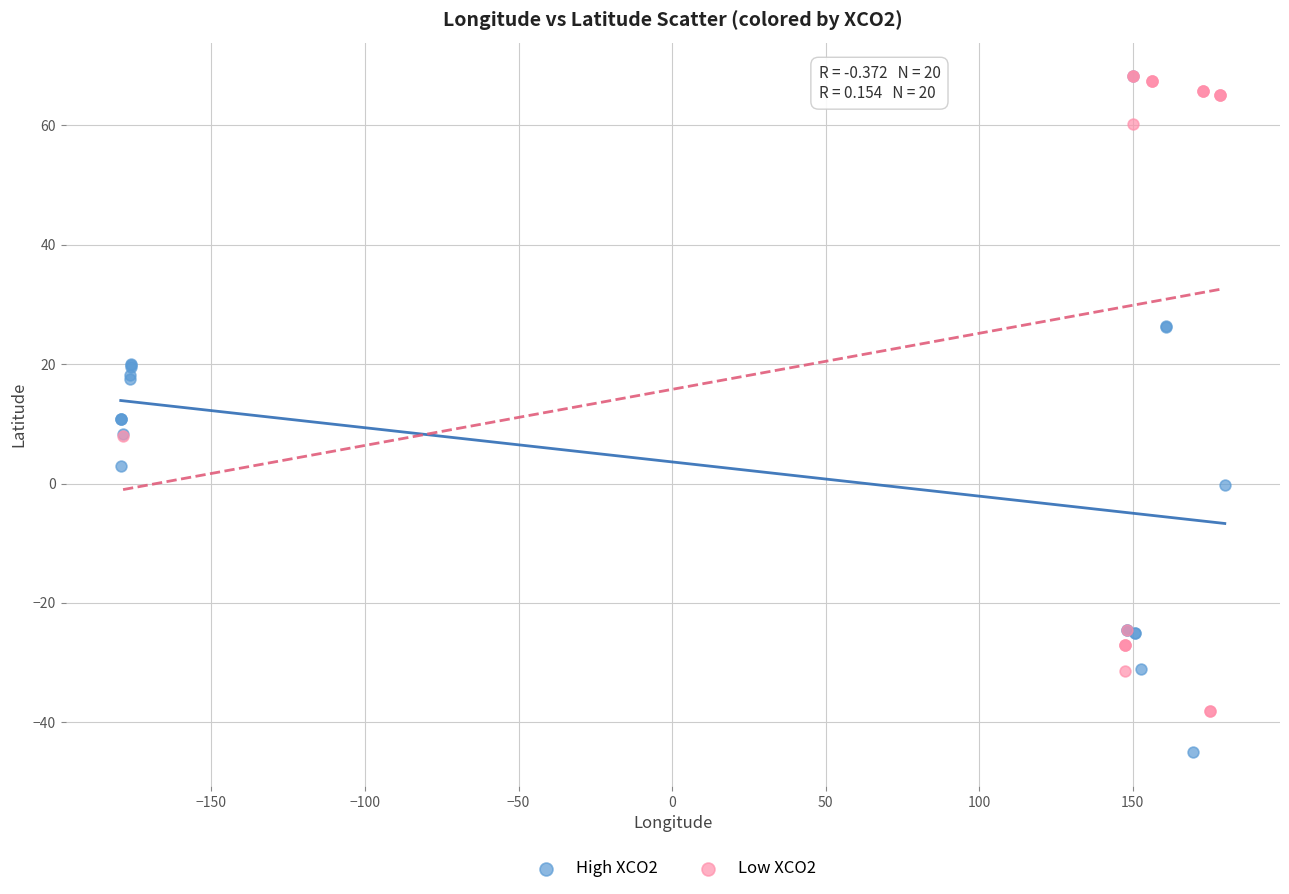

Which series reaches the minimum Y coordinate?

High XCO2